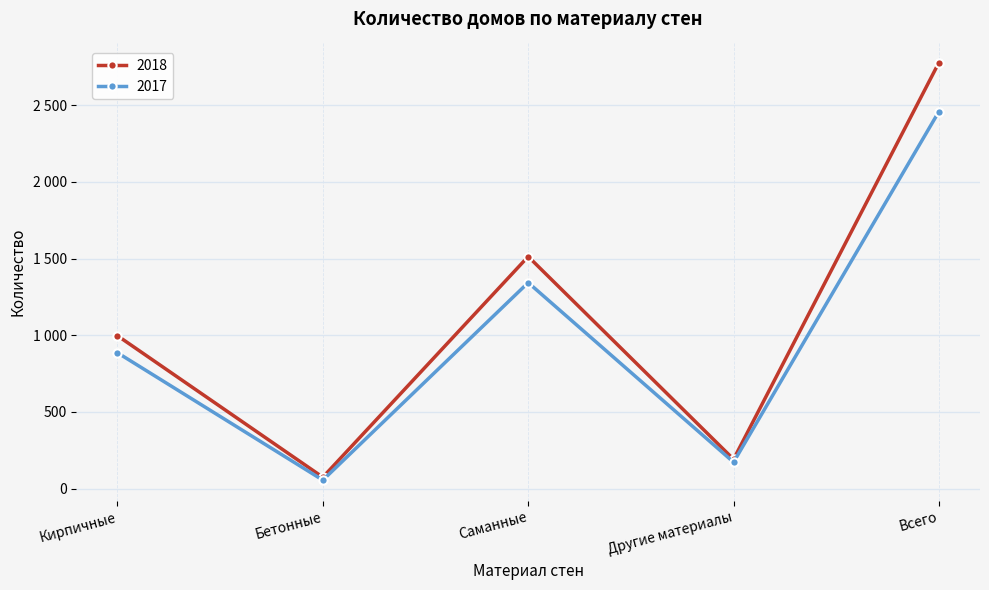

At which label is 2018 closest to 1426?

Саманные